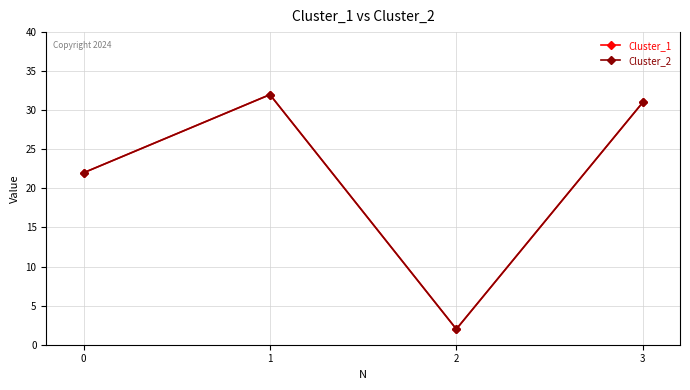

True or false: Cluster_2 and Cluster_1 intersect in this chart.

False